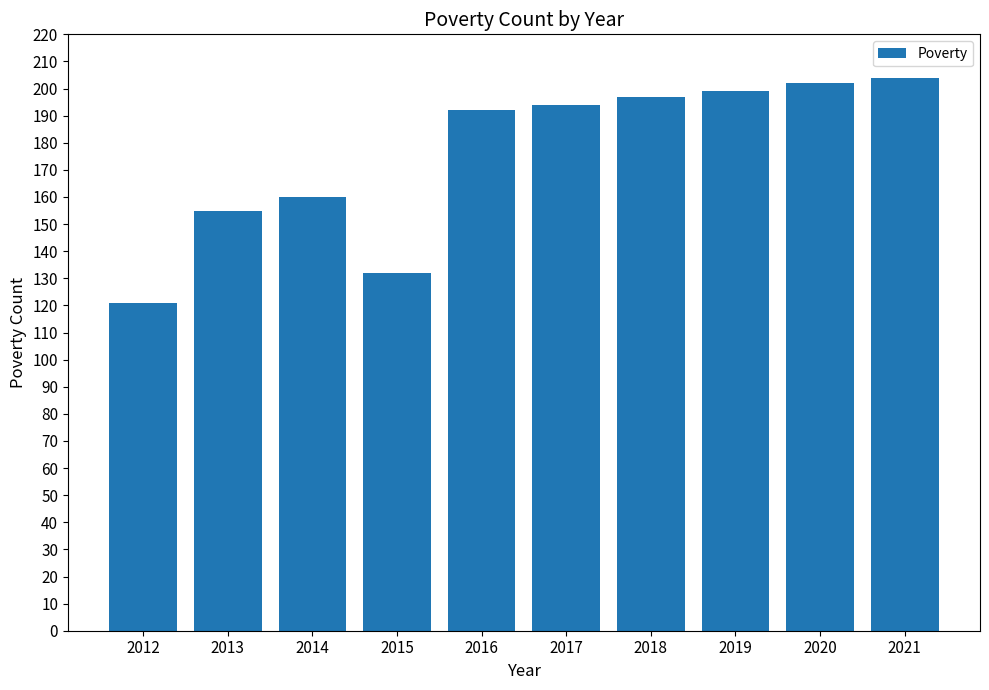

Is it true that the value at 2015 is 219?

False